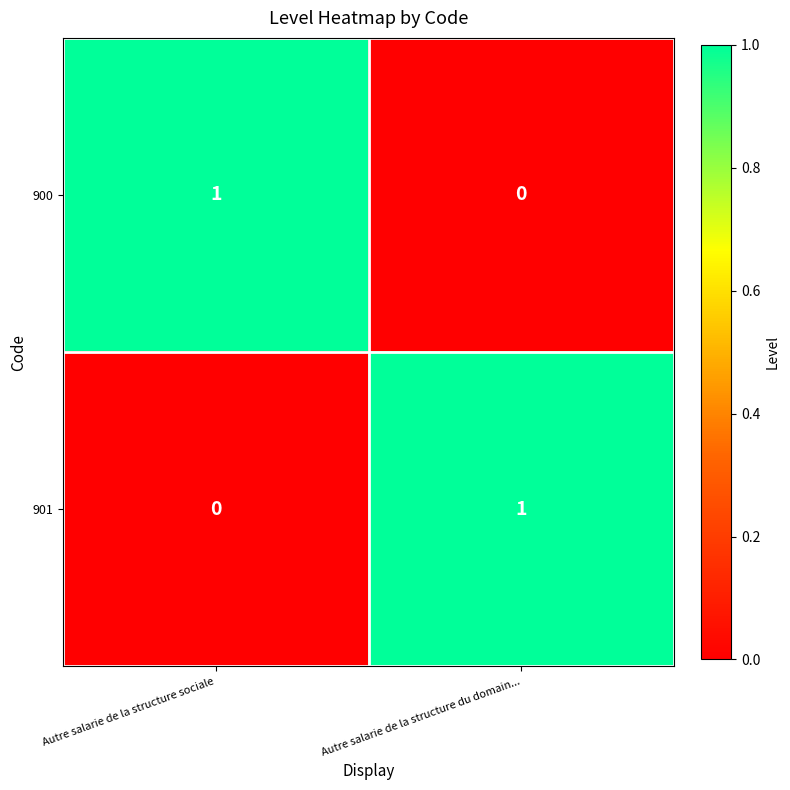

Where is 901 nearest to the value 0?

Autre salarie de la structure sociale